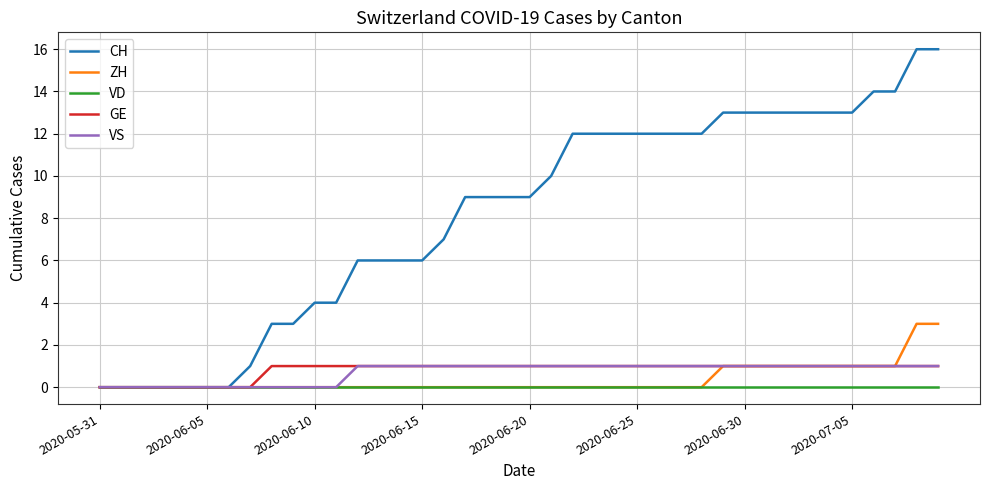

What is the highest value of the CH series?

16